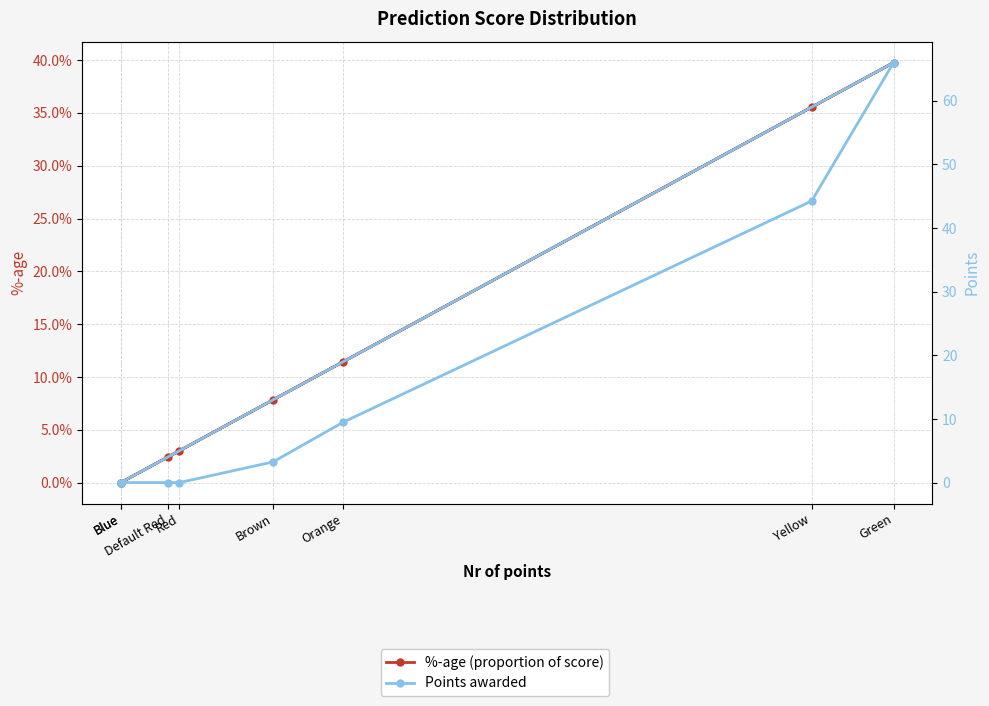

List the series in order of their overall mean, lowest first.

%-age (proportion of score), Points awarded